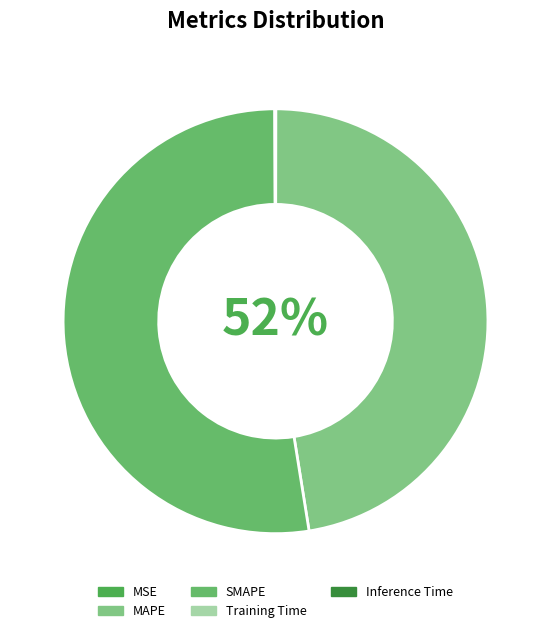

How many segments does this pie chart have?

5